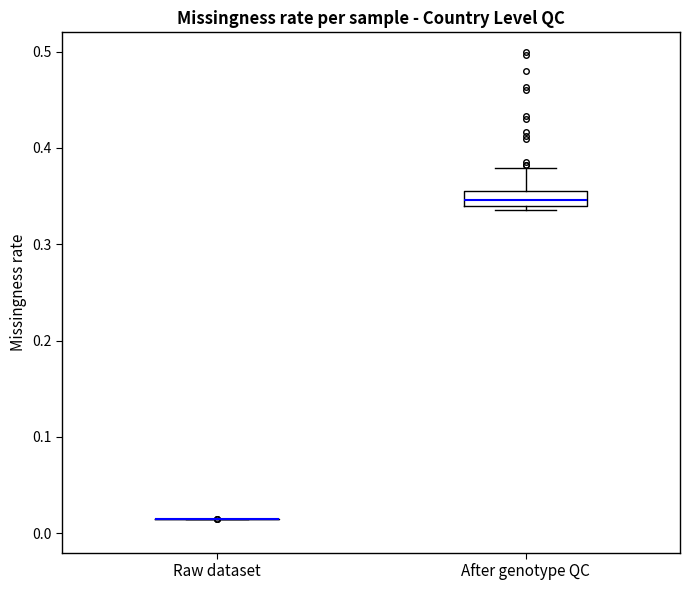

Reading left to right, read every box against the y-axis: the position of its median line, the range the box covers, and the ends of its whiskers. The values are not printed on the chart, so give them approximately, as read against the axis.

Raw dataset: box collapsed to a line at 0.01, whiskers 0.01 to 0.01
After genotype QC: median 0.35, box 0.34 to 0.36, whiskers 0.34 (just below the box's lower edge) to 0.38